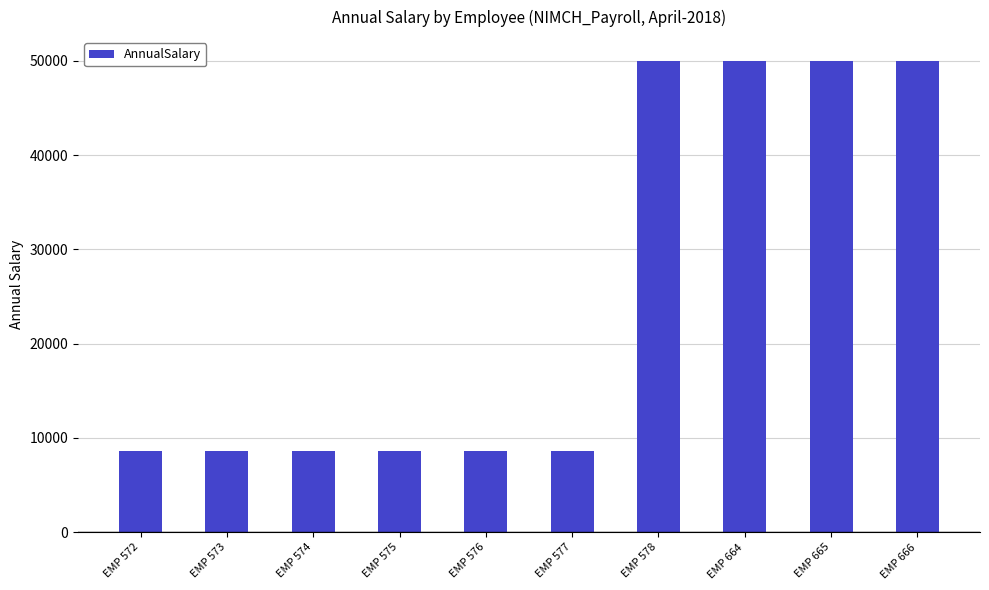

What is the value of the 5th bar from the left?

8631.5